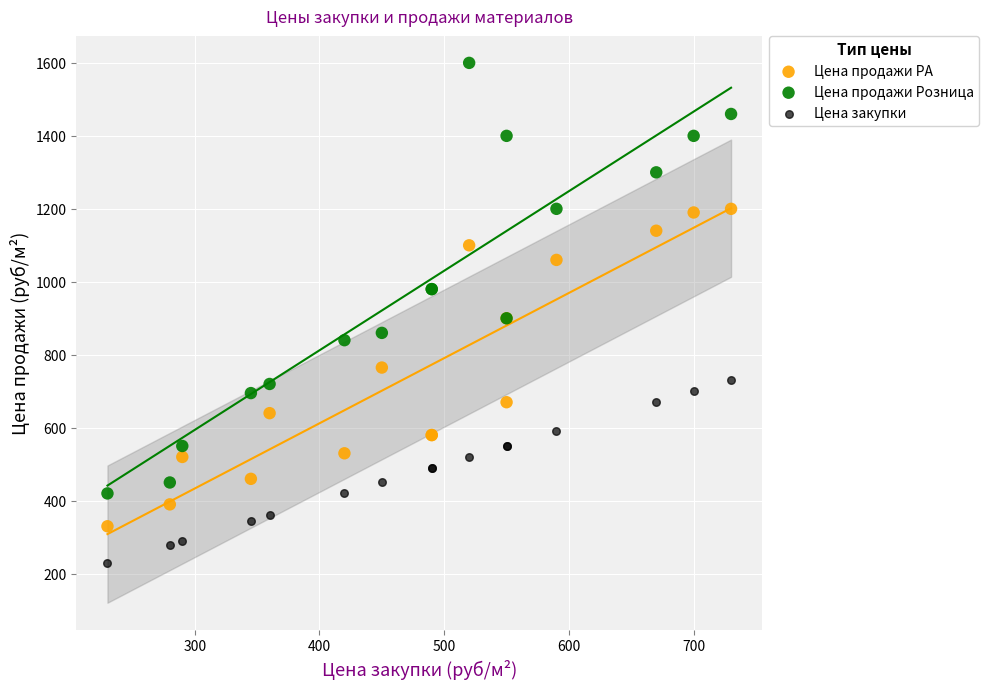

What is the X range (max minus min) for the scatter plot?

500